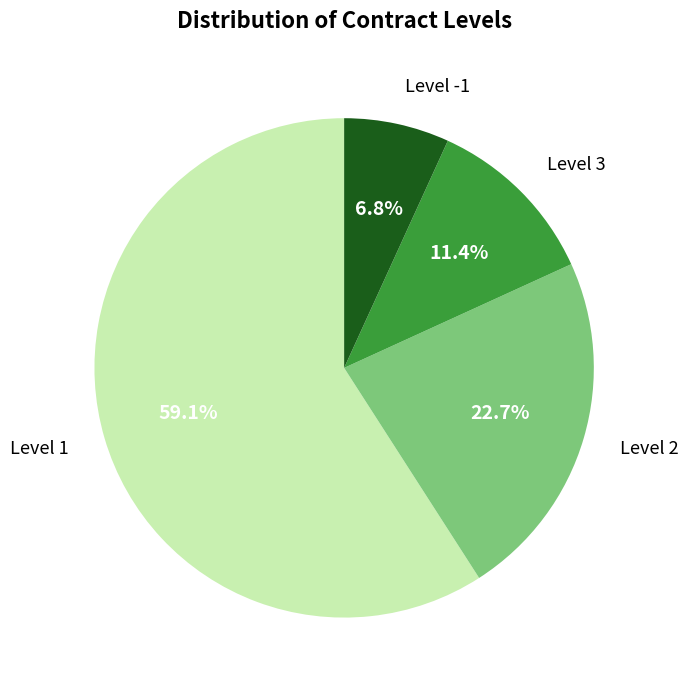

To the nearest percent, what is the difference between the largest and smallest slice percentages?

52%